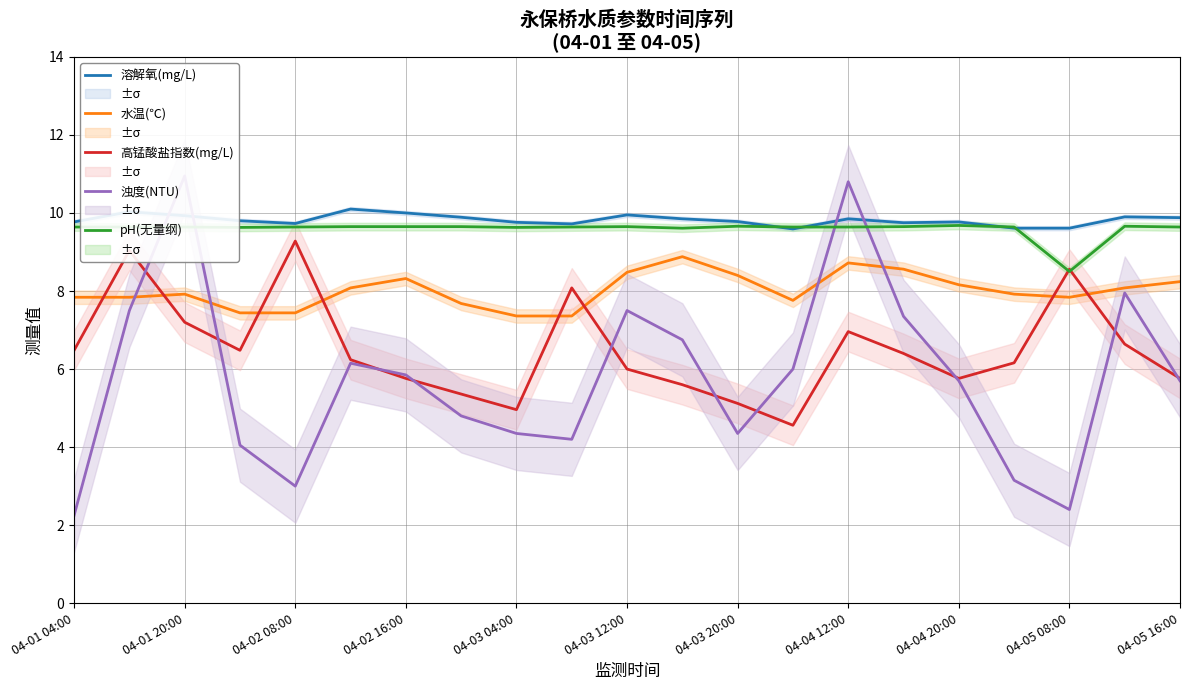

What is the value of the 浊度(NTU) point at the 4th from the left?

4.1